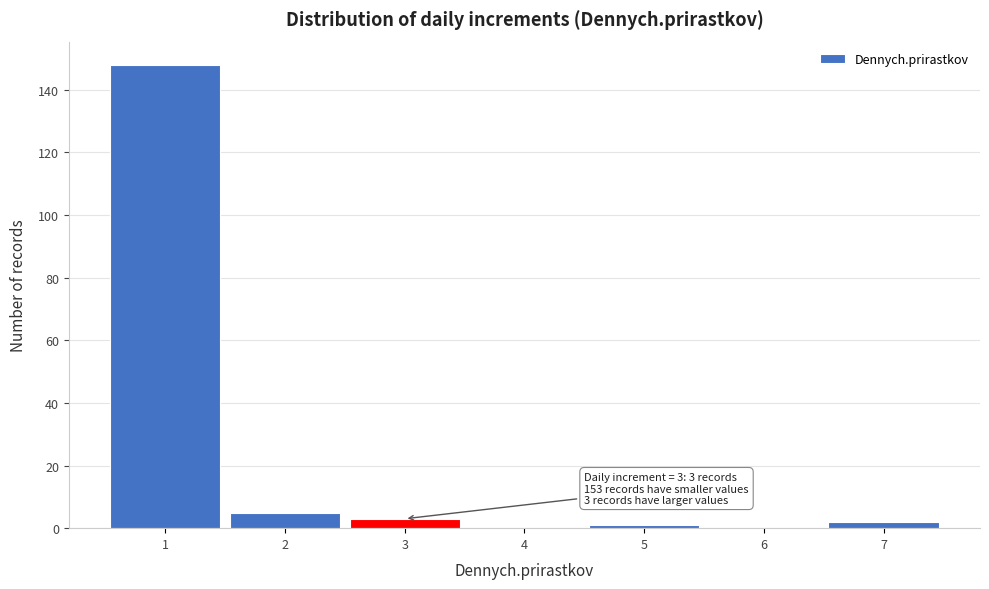

Which range on the x-axis has the tallest bar?

0.5 to 1.5